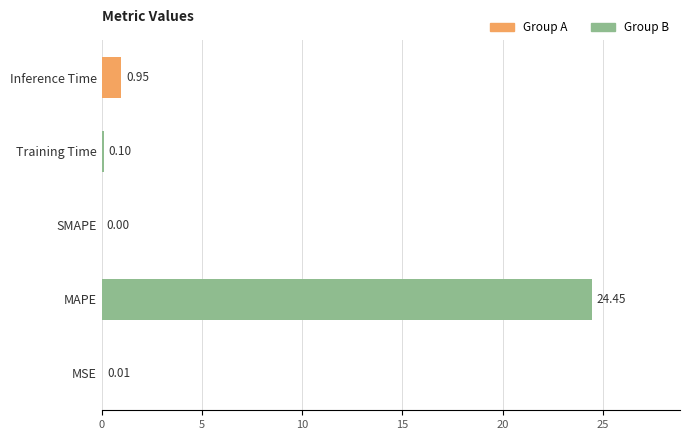

What is the change in value from MSE to Training Time?

+0.1